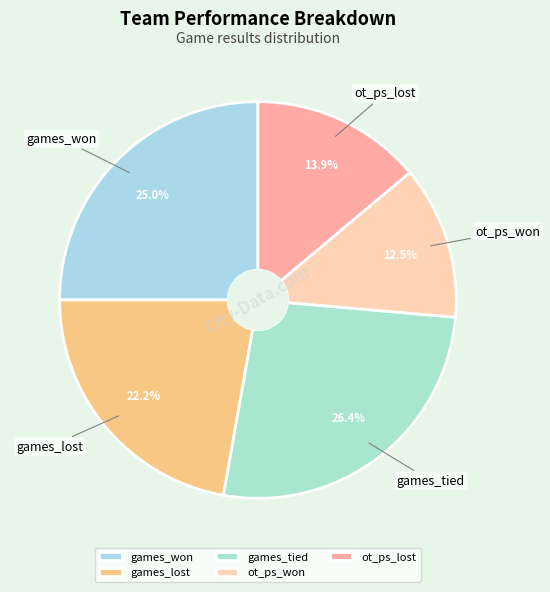

What percentage is the games_lost slice, to the nearest percent?

22%